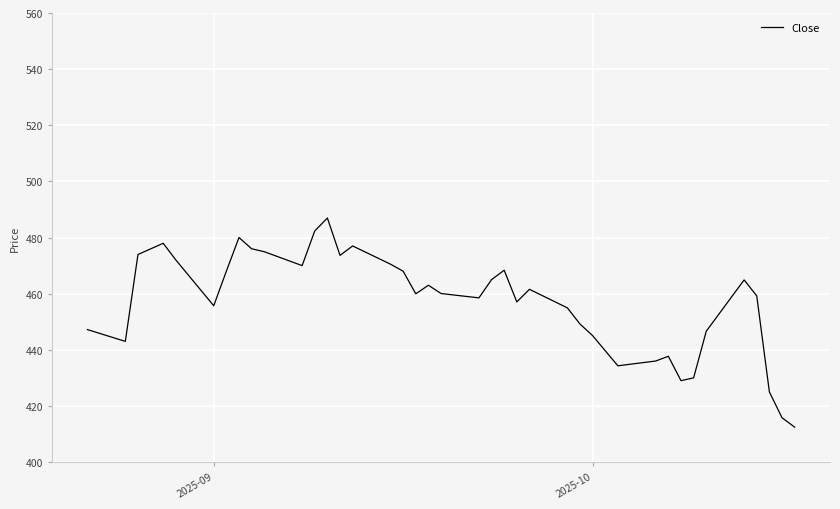

What is the maximum value shown in the chart?

487.0